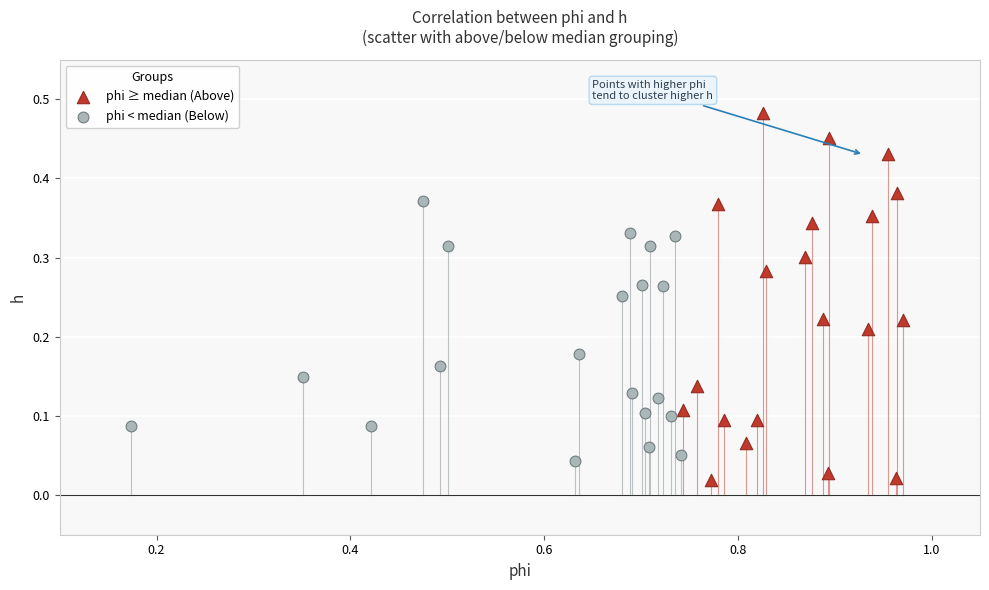

Which series has the largest Y range (max minus min)?

phi ≥ median (Above)